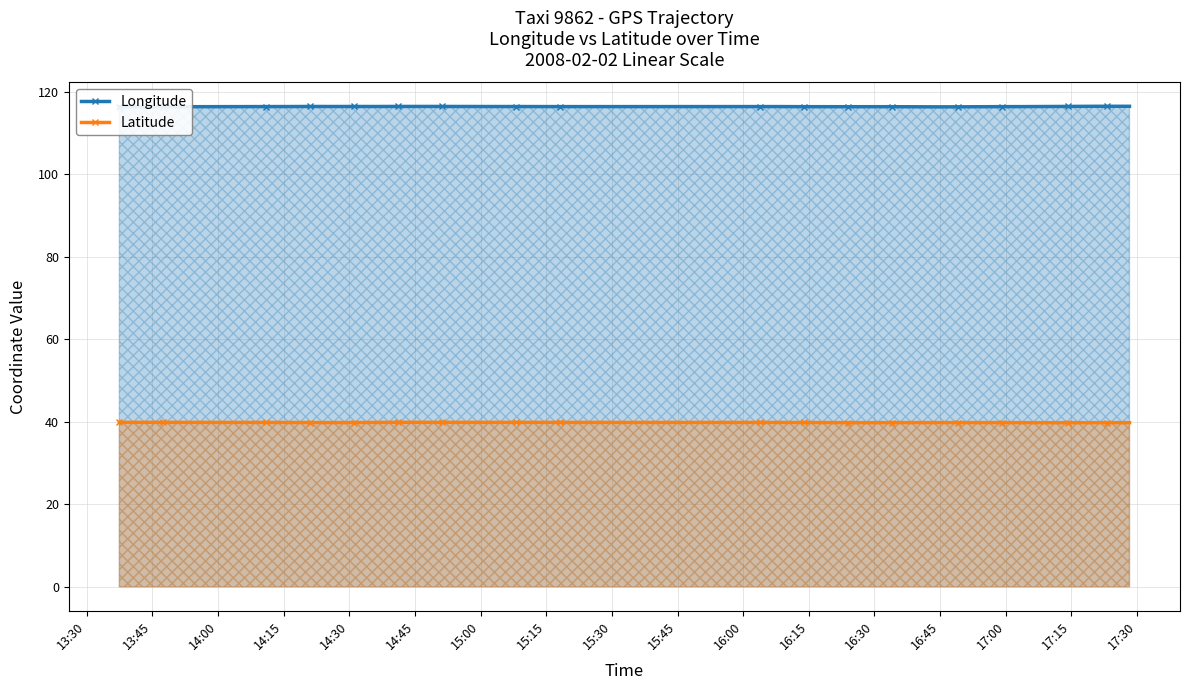

What is the value of the Latitude point at the 23rd from the left?

39.8